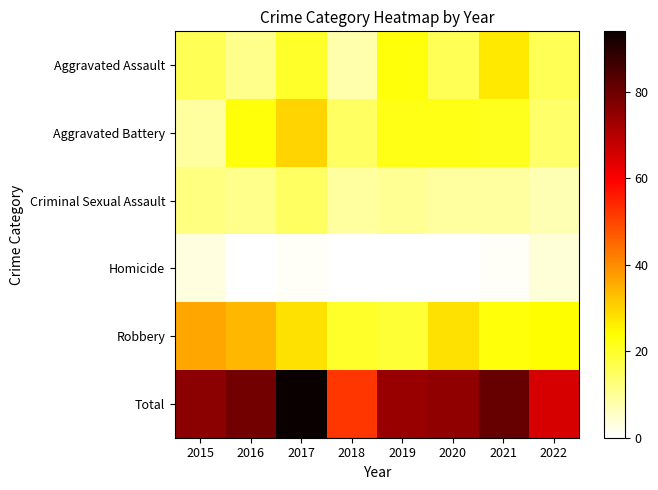

At which category does the chart reach its minimum across all series?

2016